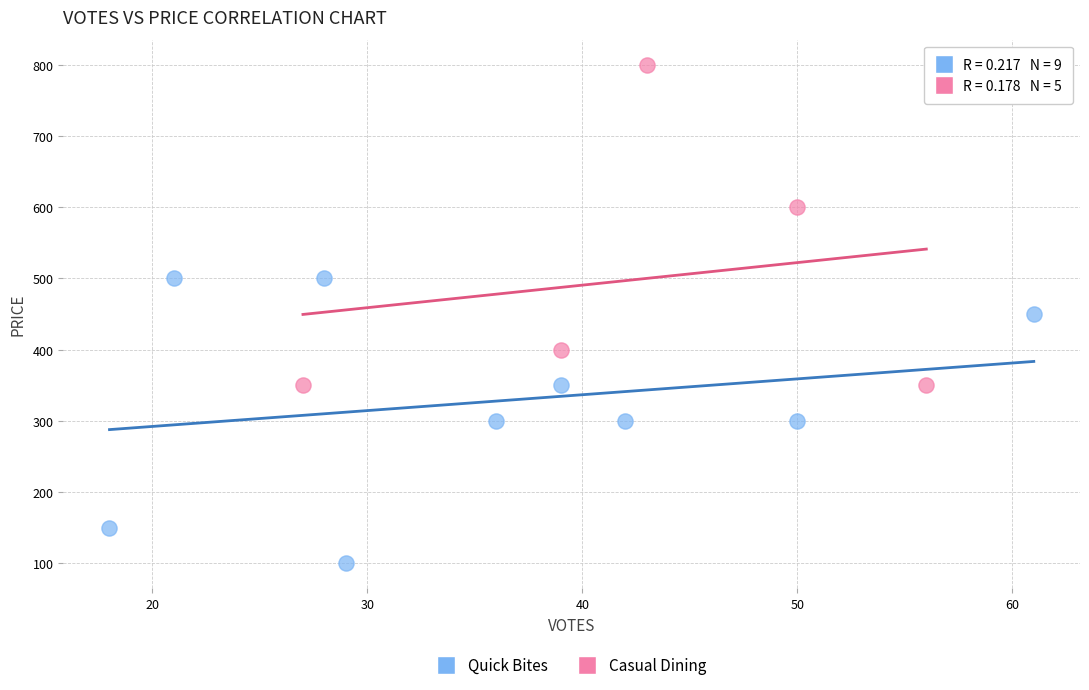

Which series contains the lowest Y value?

Quick Bites